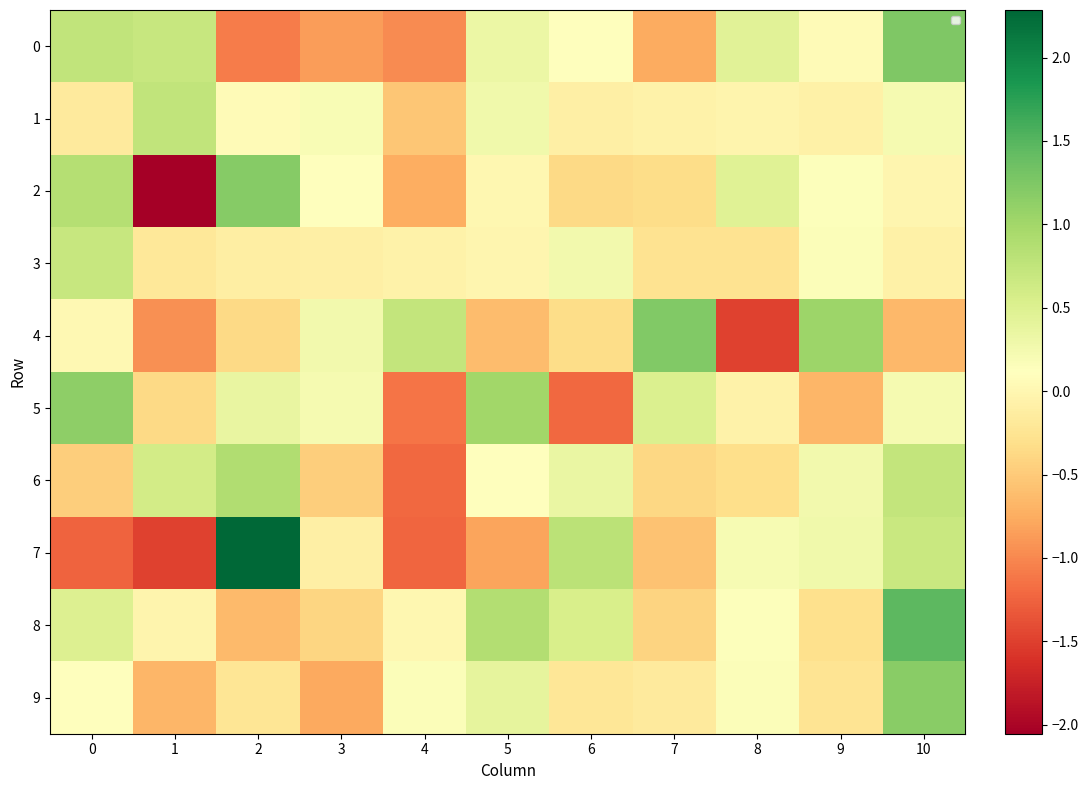

At how many categories does at least one series exceed 1?

6